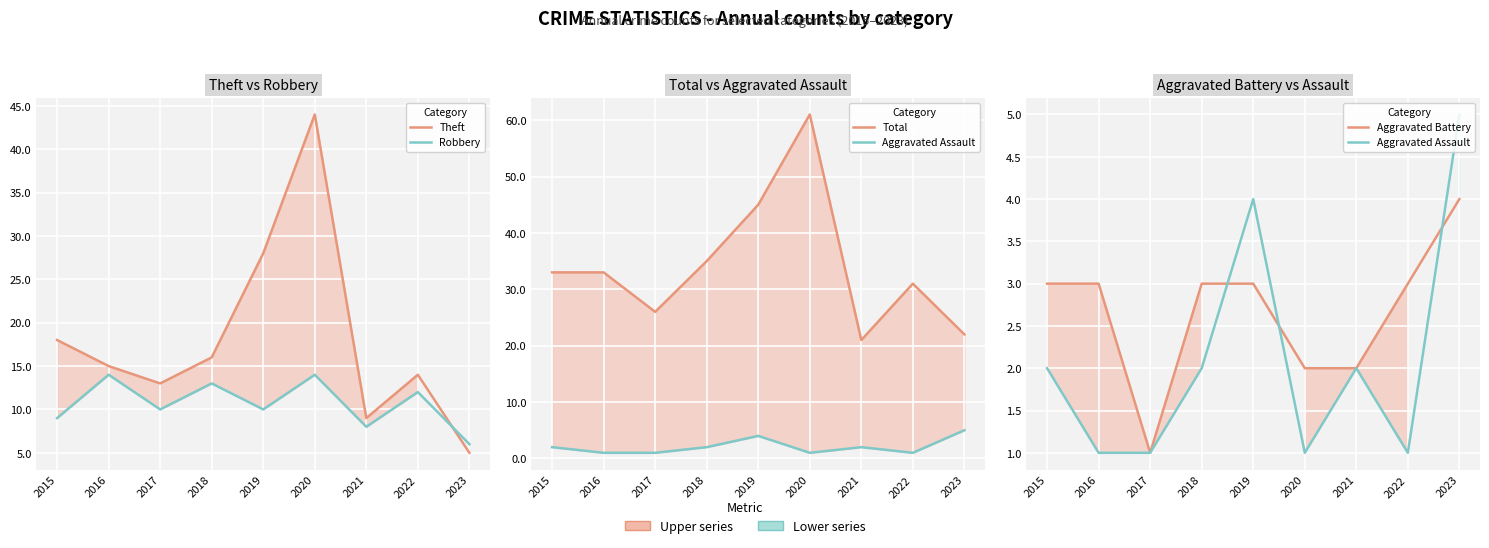

What are all the series names shown in the legend?

Theft, Robbery, Total, Aggravated Assault, Aggravated Battery